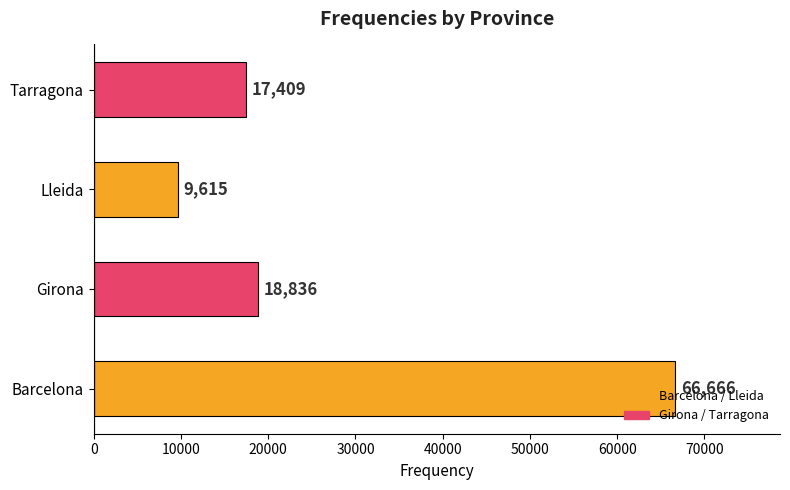

Which has a higher value, Tarragona or Barcelona?

Barcelona